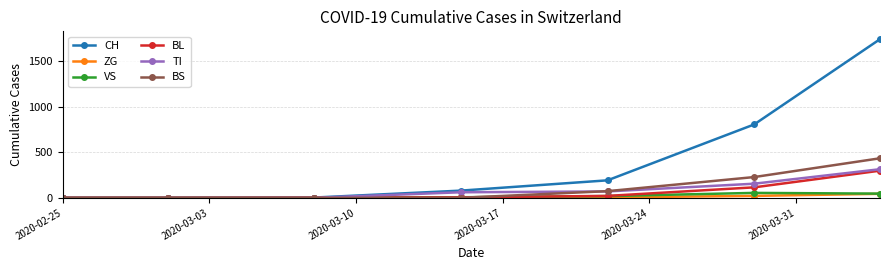

What is the maximum value for VS?

54